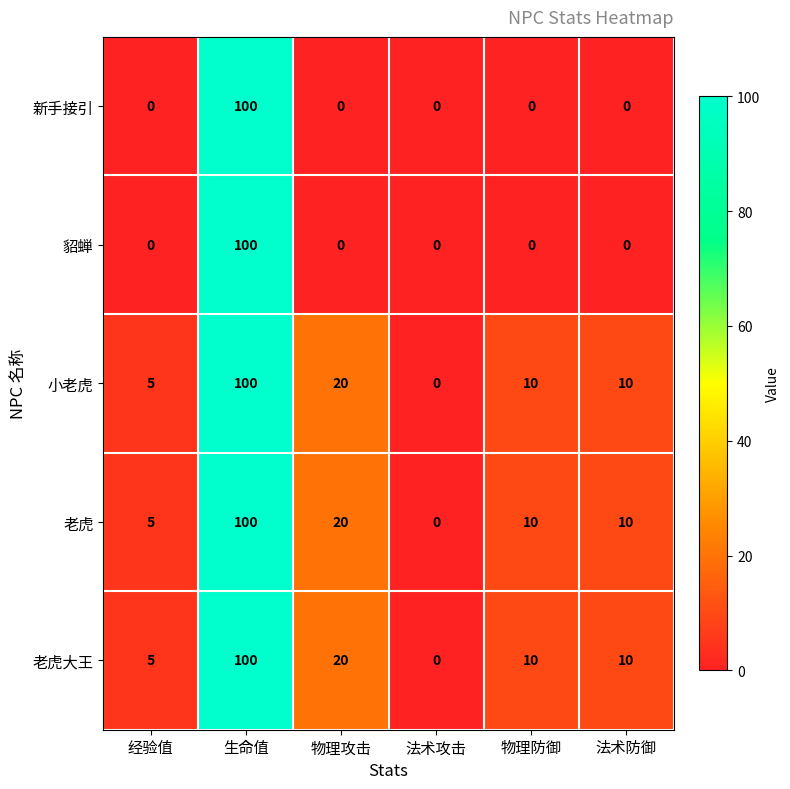

Where is 老虎 nearest to the value 50?

物理攻击